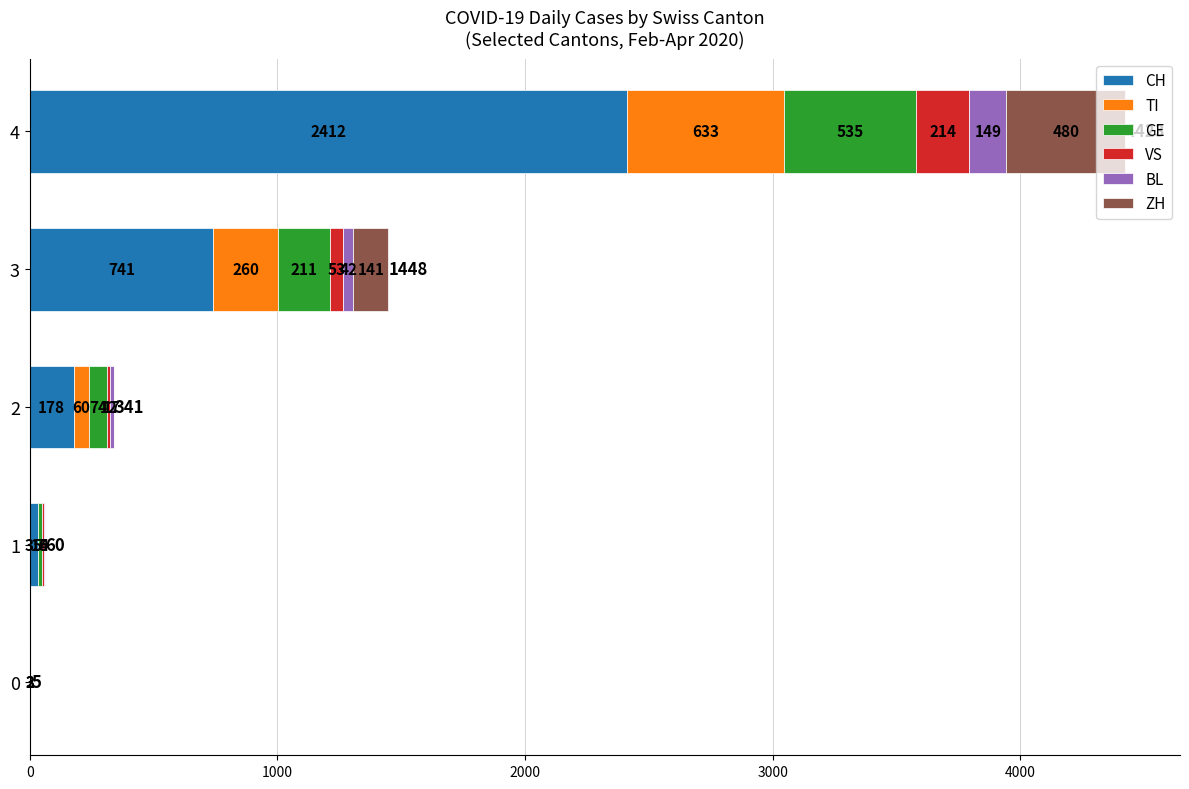

What is the total value across all series at 1?

60